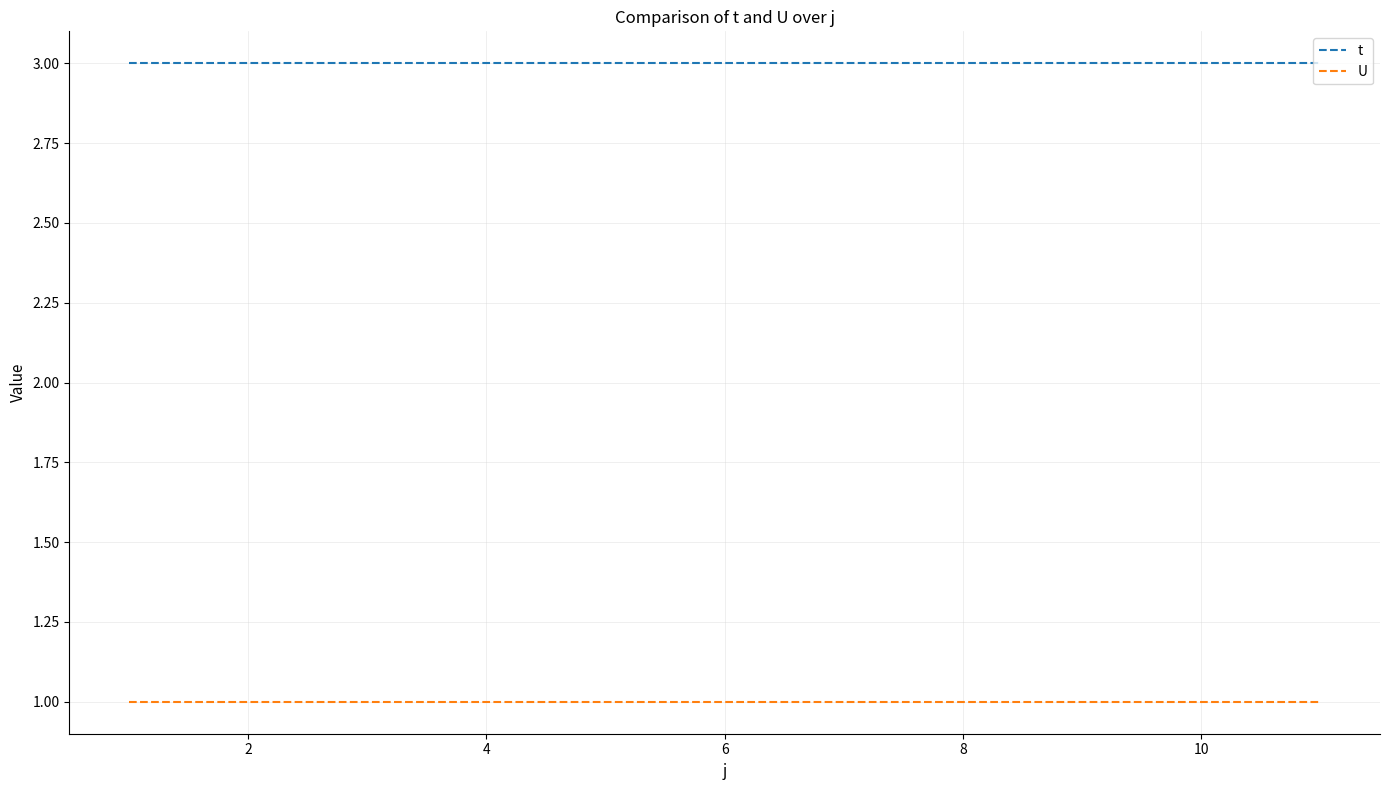

True or false: t and U intersect in this chart.

False